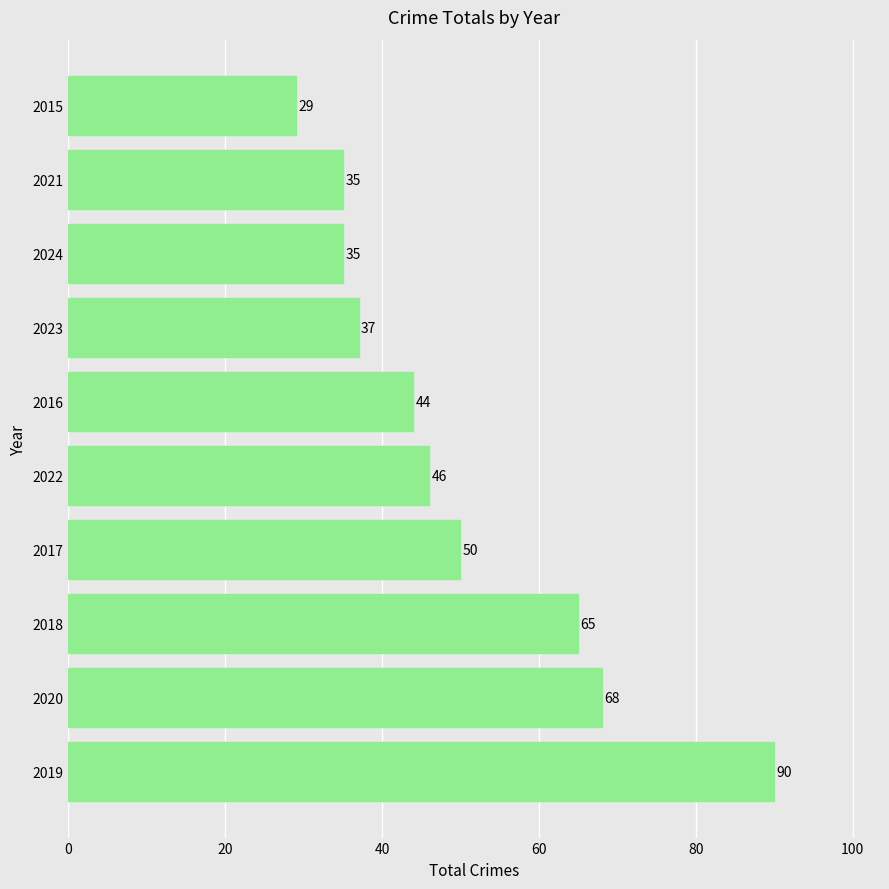

What is the difference between the maximum and minimum values?

61